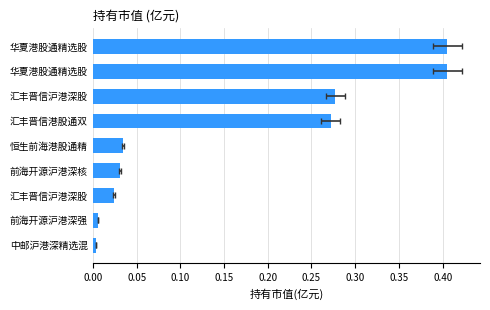

How many distinct data groups are displayed?

1